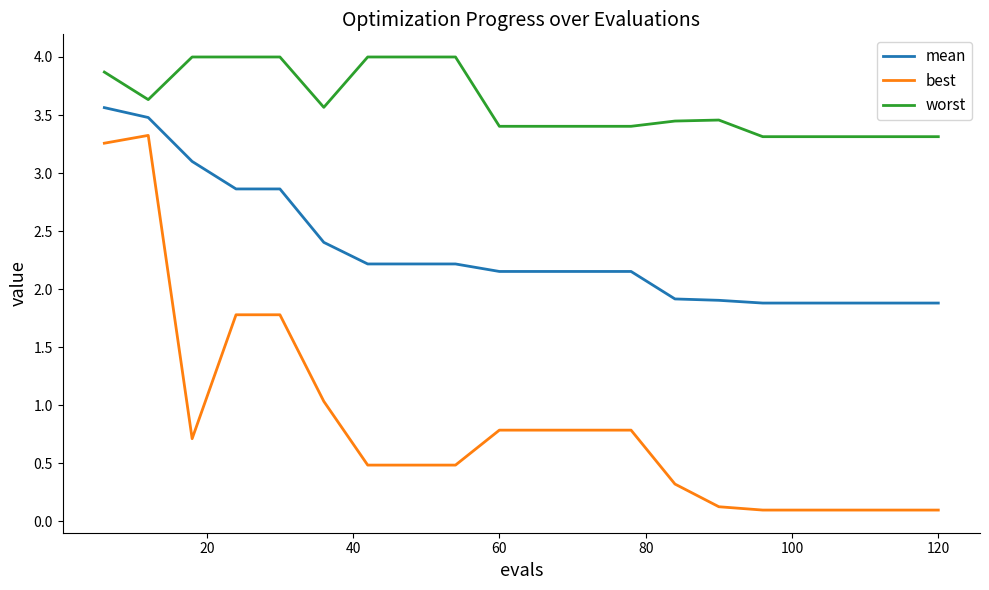

What are all the series names shown in the legend?

mean, best, worst